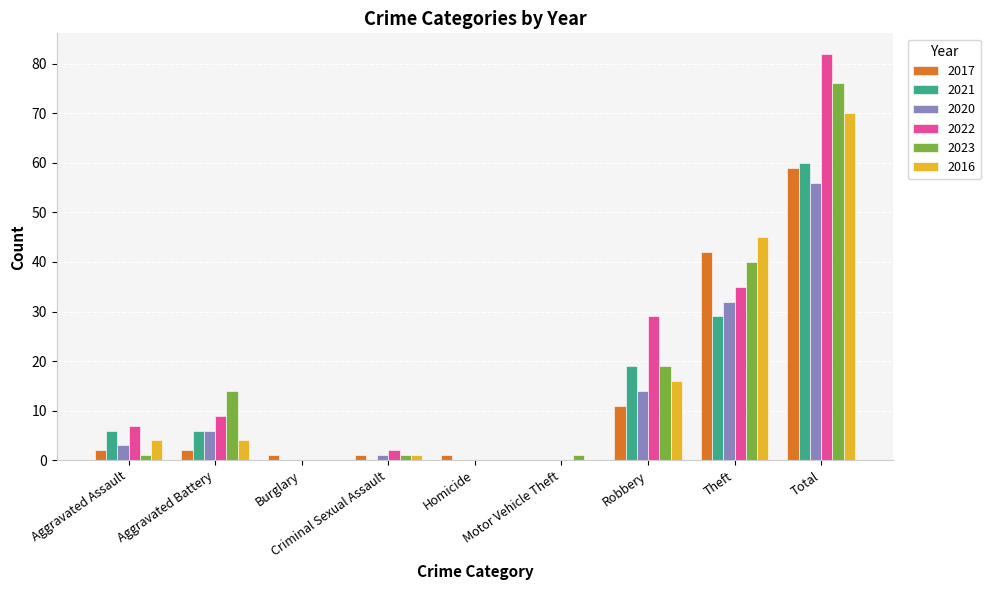

Where is 2022 nearest to the value 41?

Theft